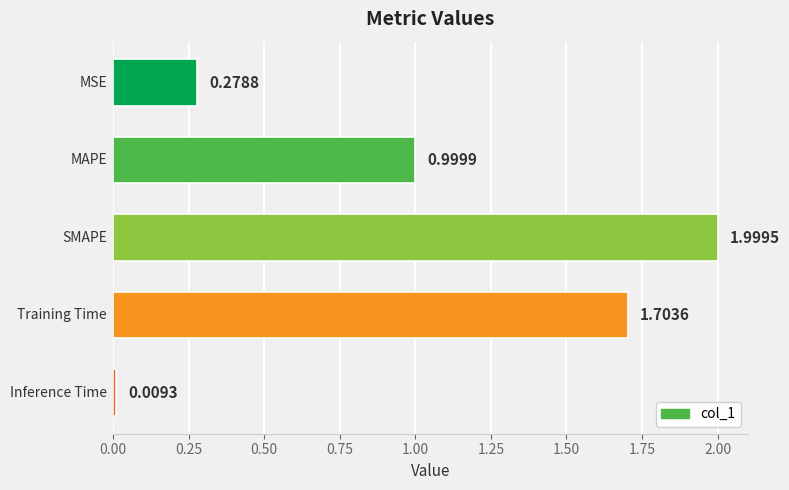

Count the number of data series in this chart.

1